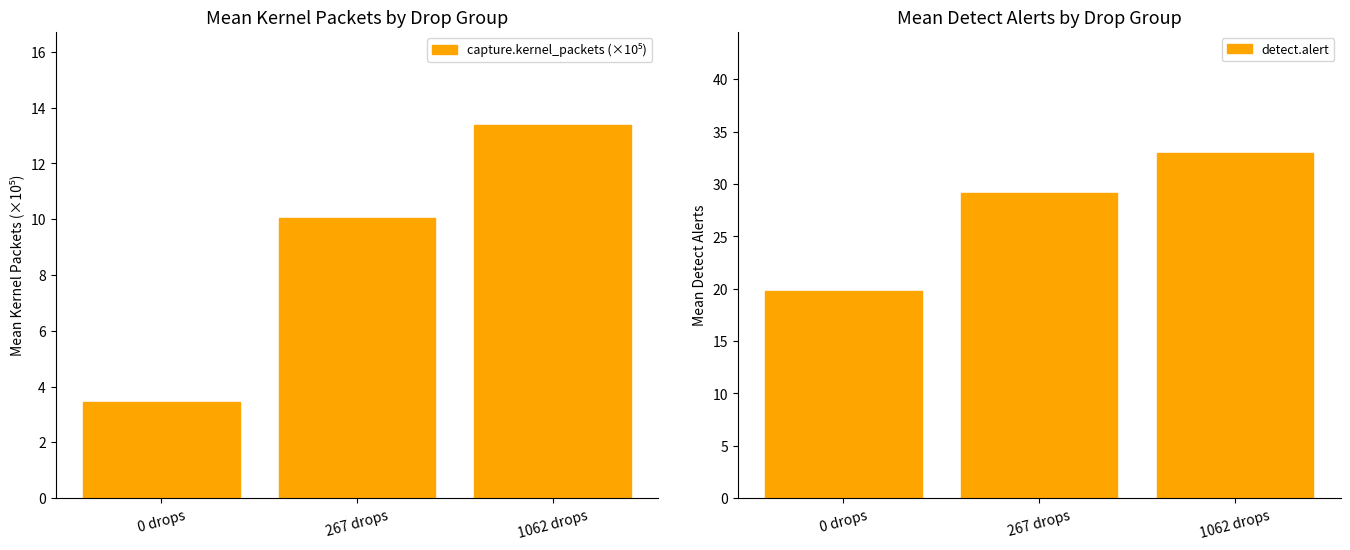

What is the difference between the maximum and minimum values in the capture.kernel_packets (×10⁵) series?

9.9